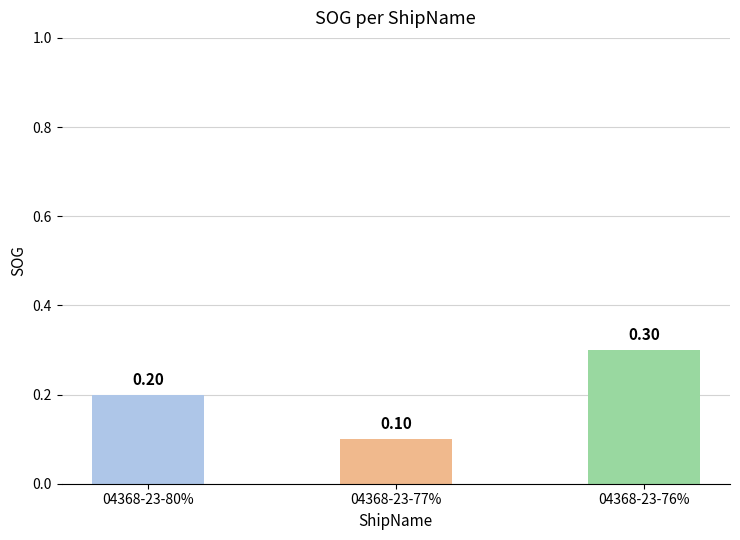

Which label corresponds to the smallest value in the chart?

04368-23-77%